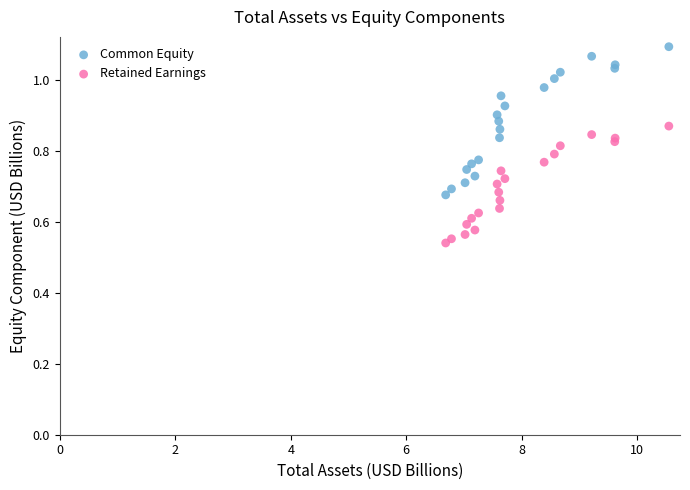

Which series reaches the minimum Y coordinate?

Retained Earnings